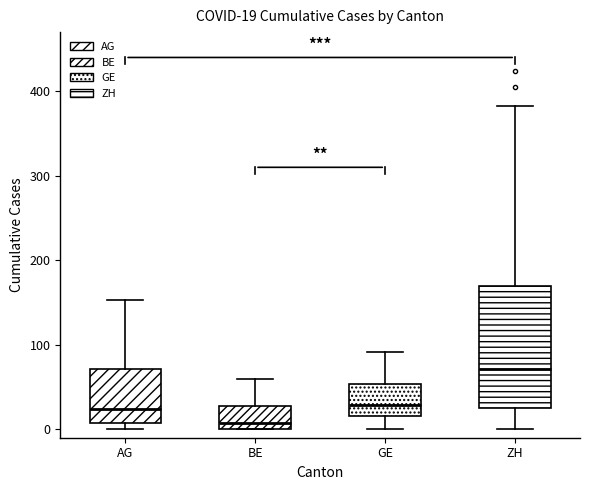

Which box is the tallest, from its lower edge to its upper edge?

ZH